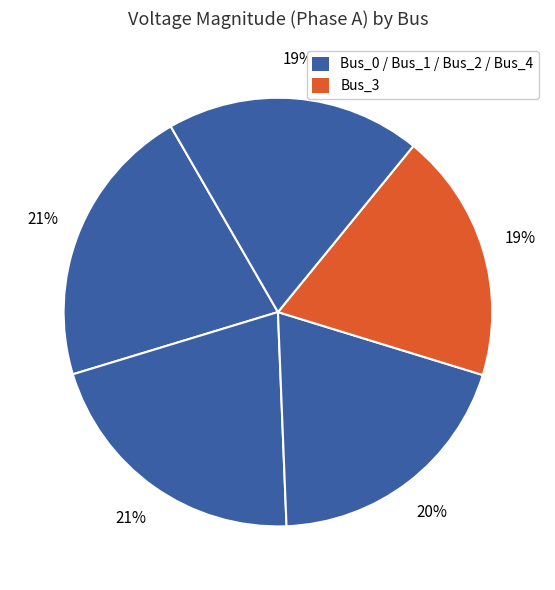

Count the number of slices in the pie.

5